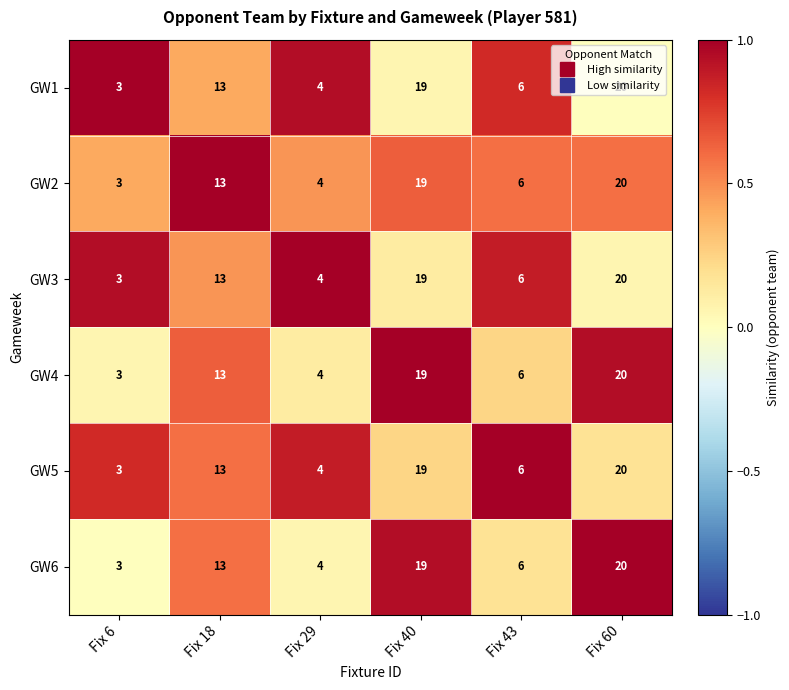

Is it true that GW2 equals 20 at Fix 60?

True